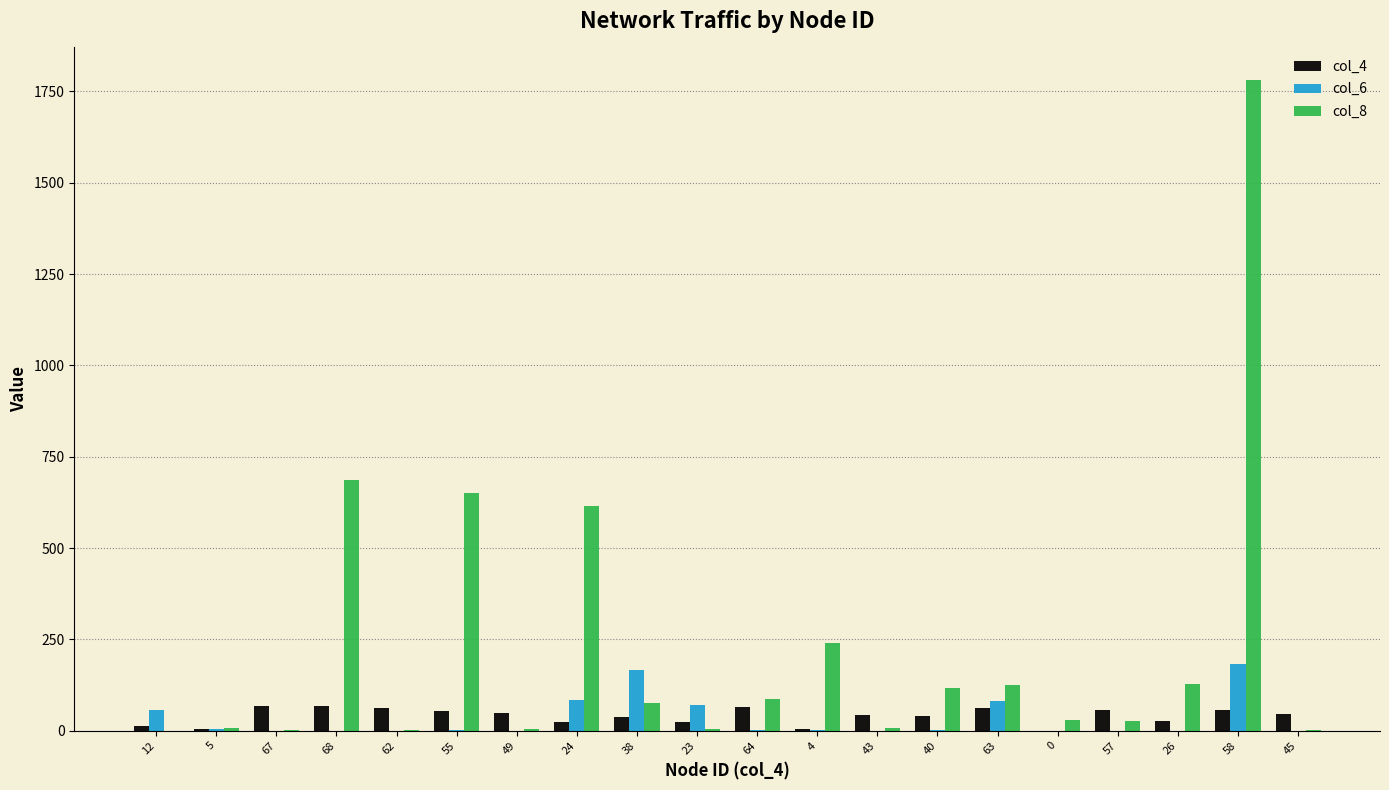

Which series has the widest spread of values?

col_8